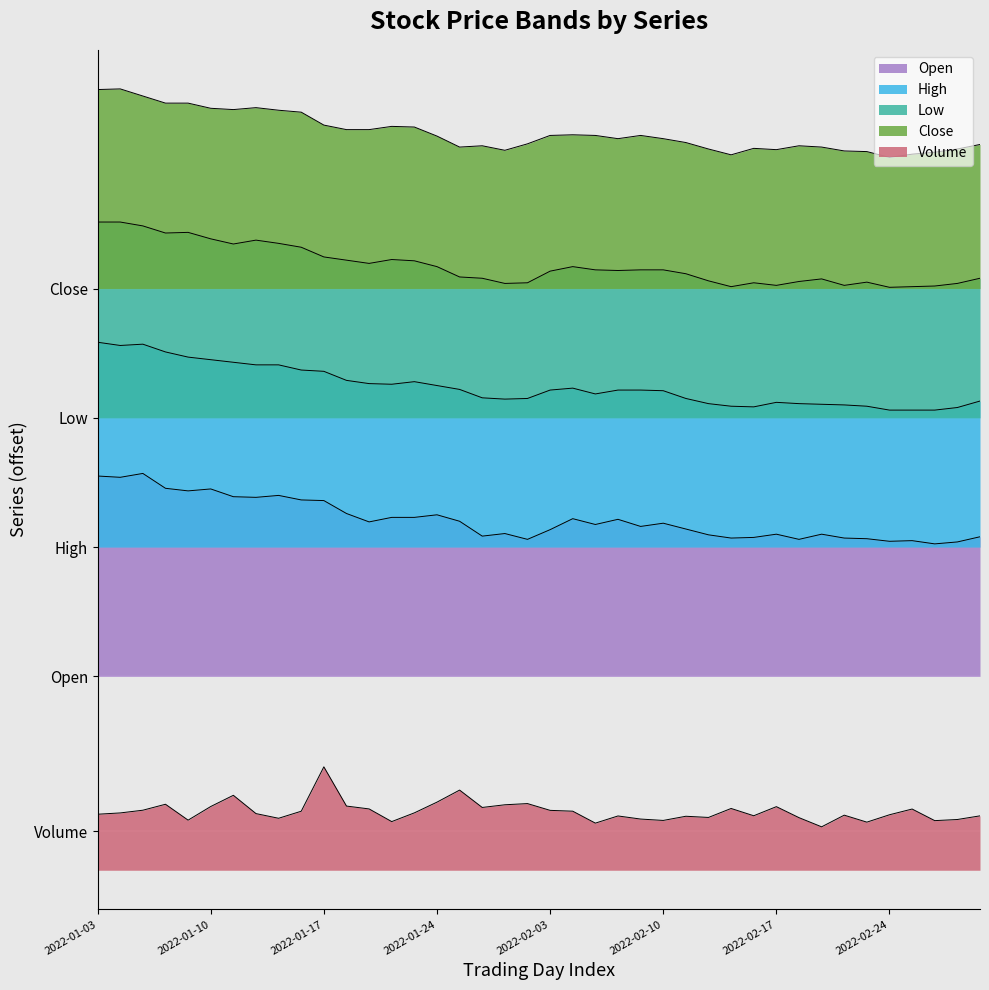

What is the total value across all series at 2022-01-04?

11.1